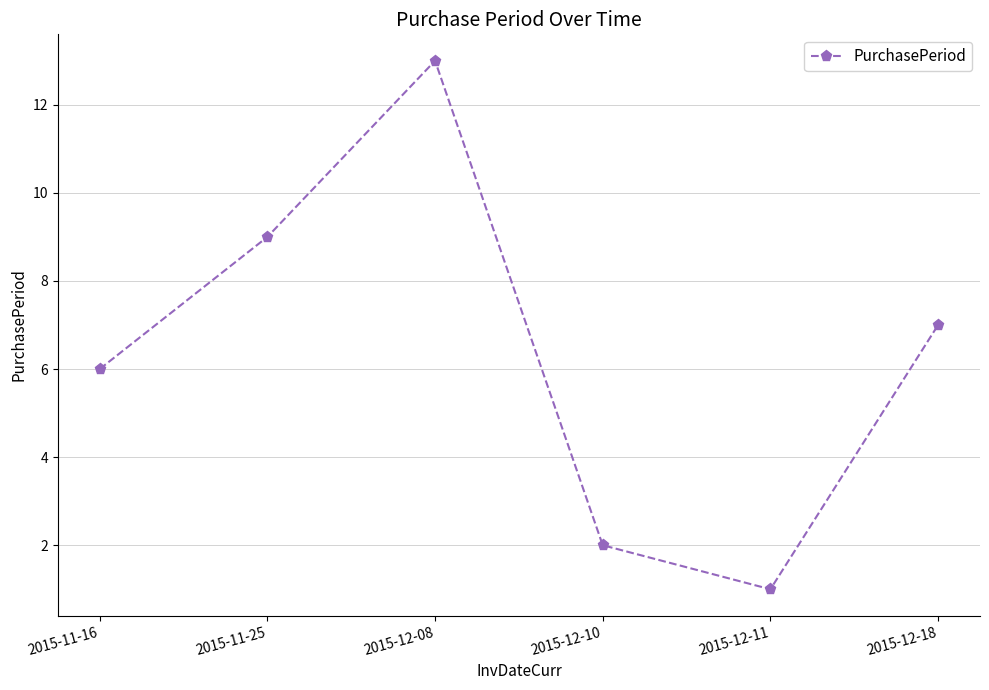

What is the ratio of the value at 2015-12-18 to the value at 2015-12-11?

7.0